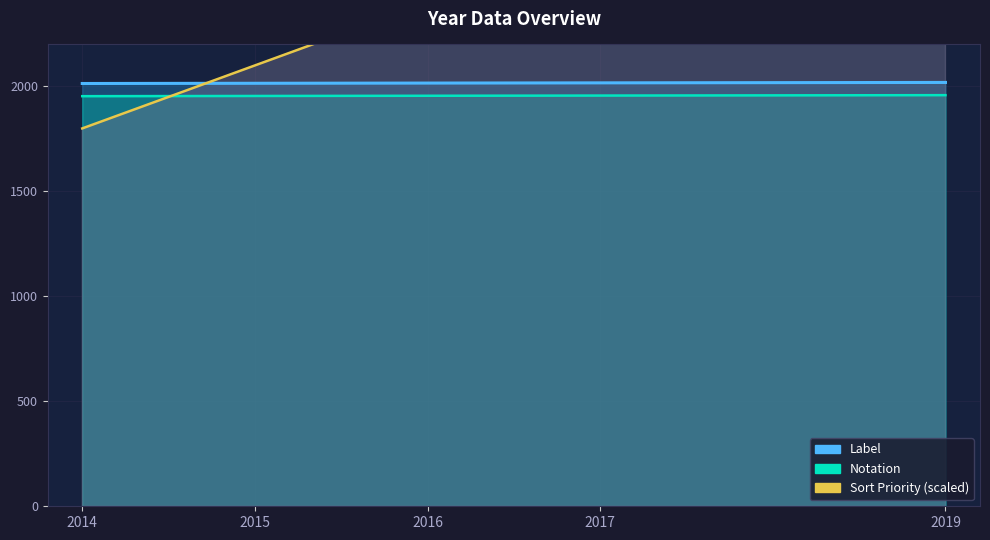

Reading left to right, extract all data points from this chart.

Label: 2014.0	2015.0	2016.0	2017.0	2019.0
Notation: 1953.6	1954.5	1955.5	1956.5	1958.4
Sort Priority: 1800.0	2100.0	2400.0	2700.0	3000.0